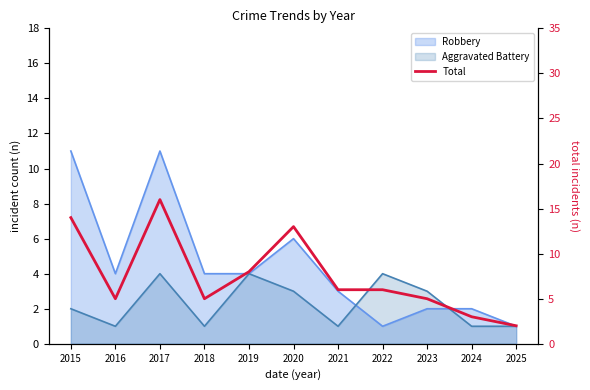

At which category does the chart reach its minimum across all series?

2025